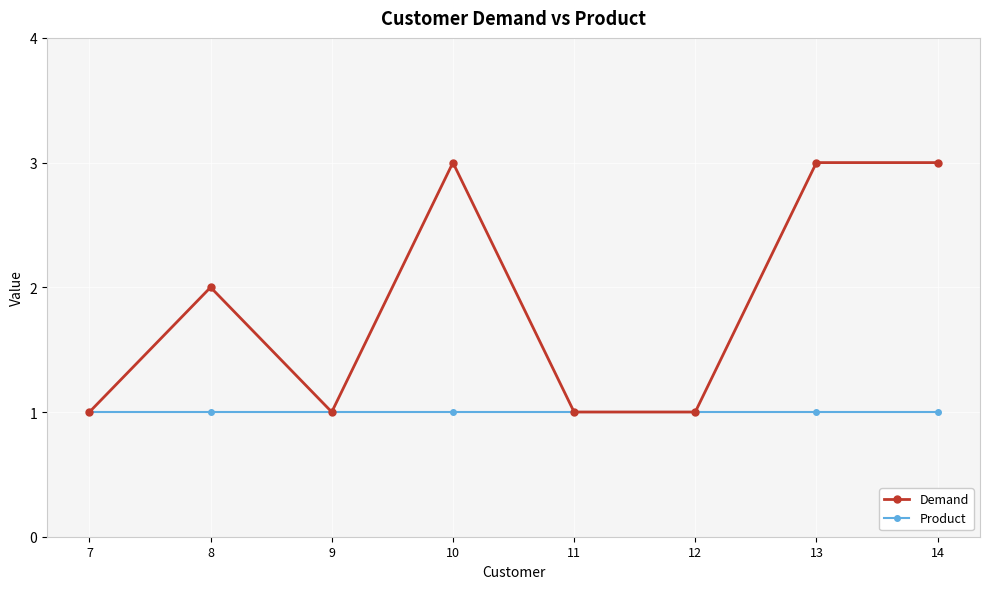

What is the greatest value displayed?

3